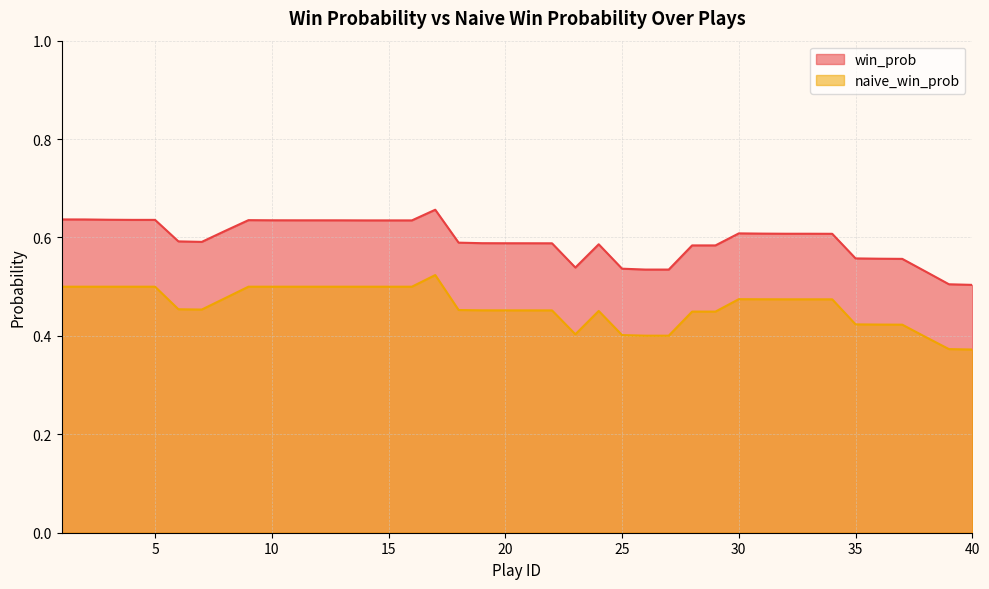

Is the value of win_prob at 32 greater than the value of naive_win_prob at 30?

Yes